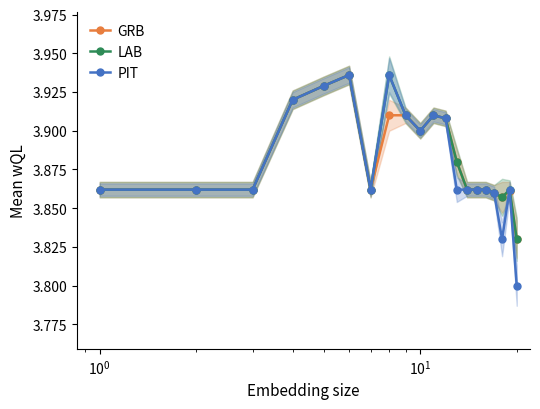

True or false: PIT and LAB intersect in this chart.

False